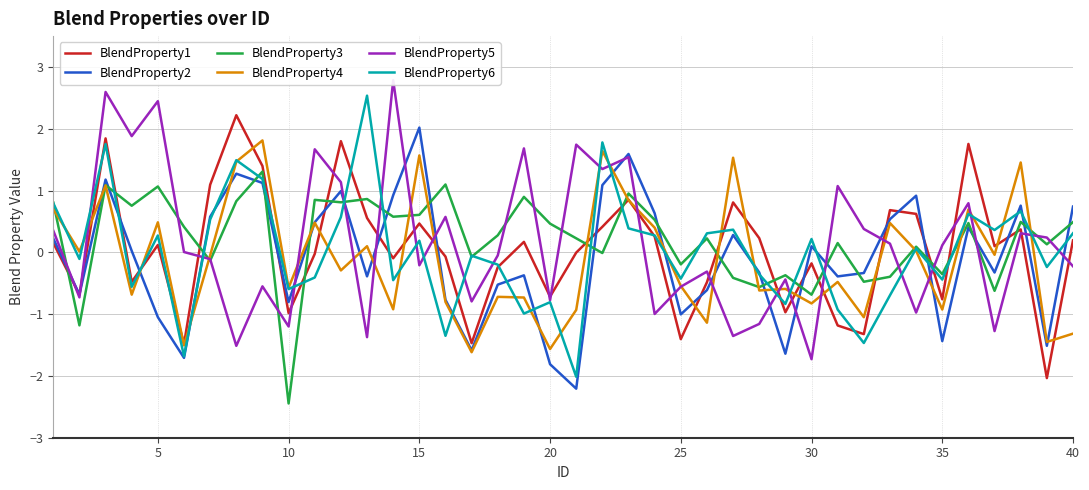

True or false: BlendProperty2 has a value of -1.8 at 20.

True